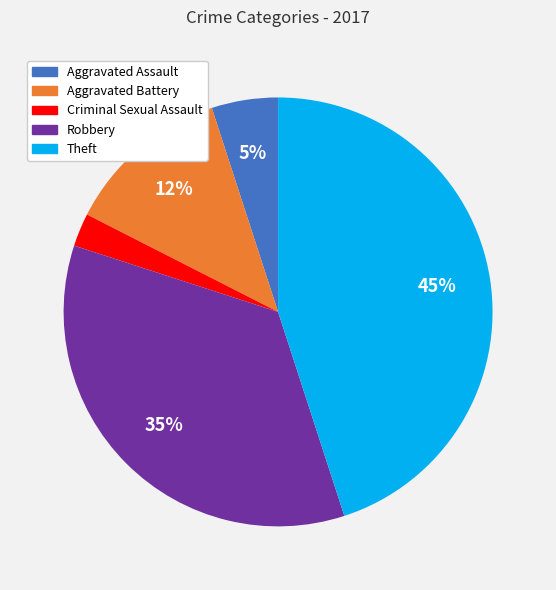

Does any single category account for the majority?

No